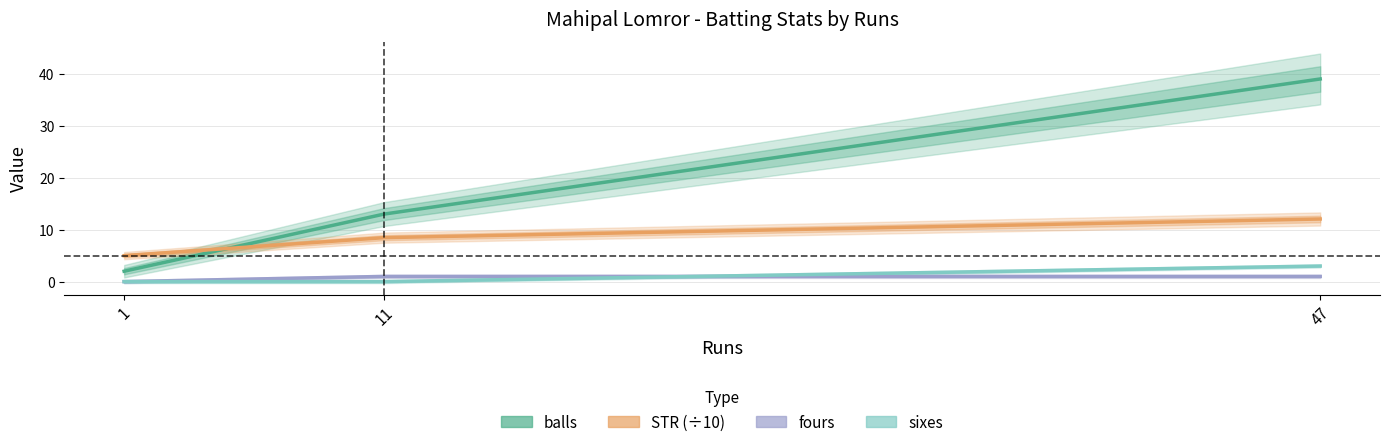

How many categories are shown in the chart?

3